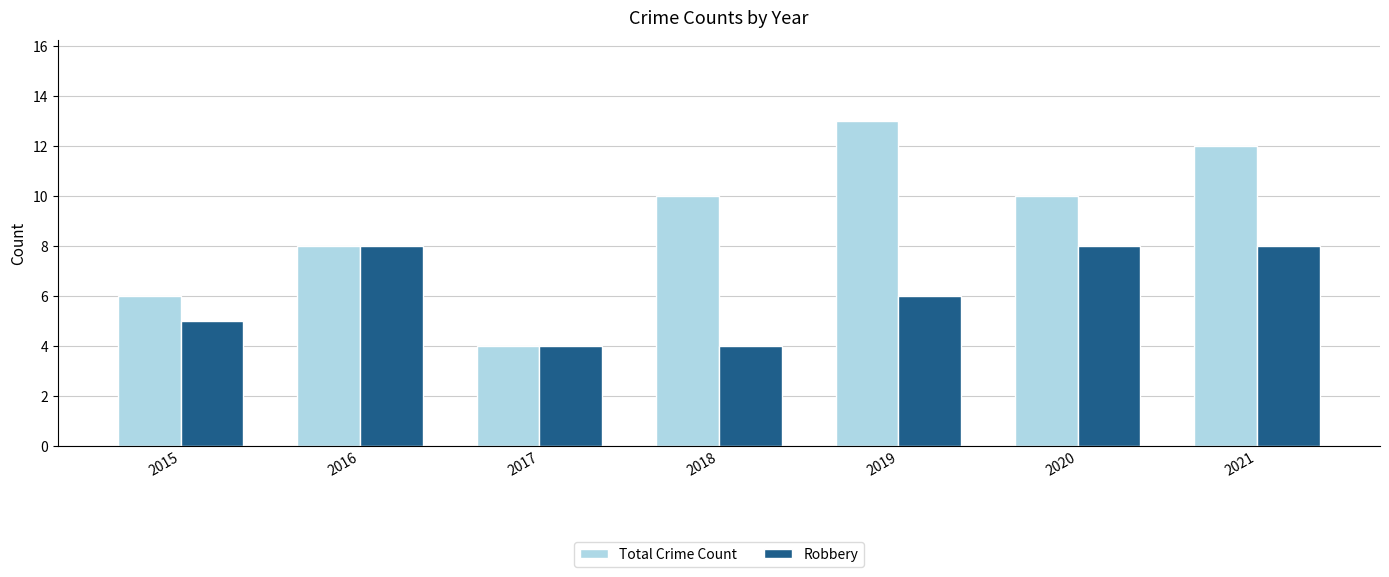

Between 2015 and 2019, which series saw the biggest shift?

Total Crime Count